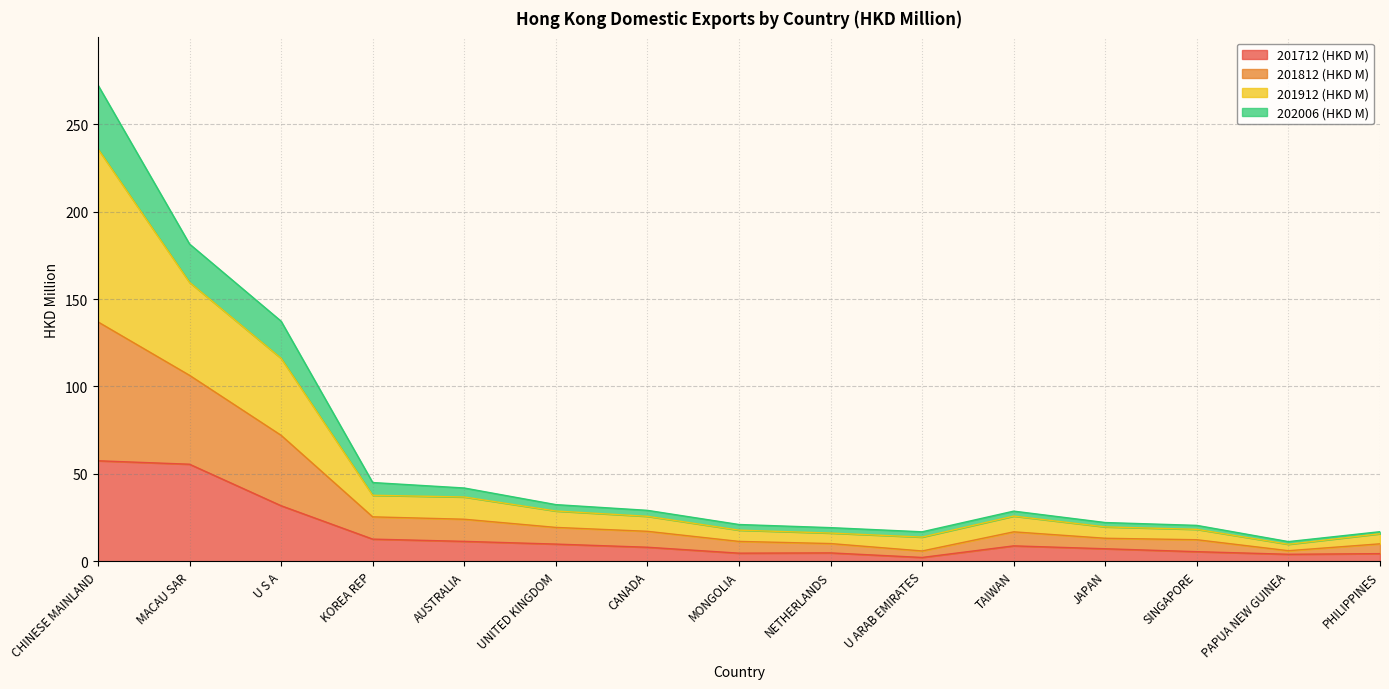

How many interior local peaks does the 201912 (HKD M) series have?

1